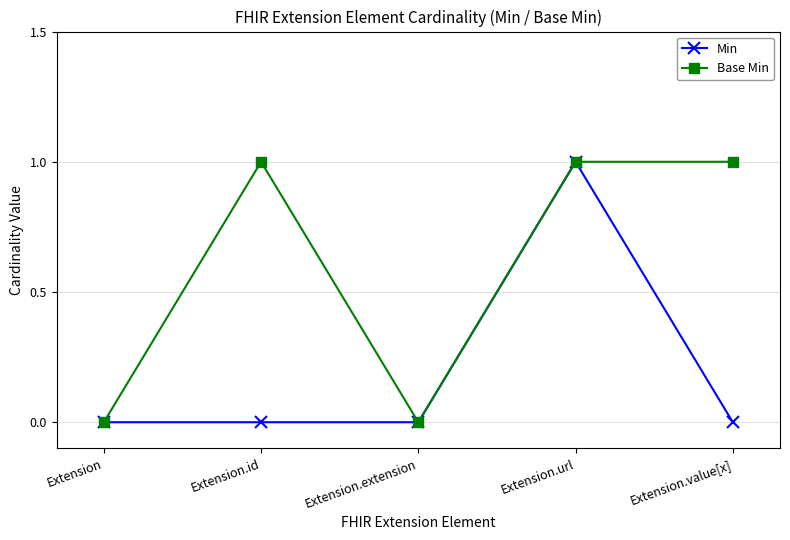

Count the Min values in the range 0 to 1.

5